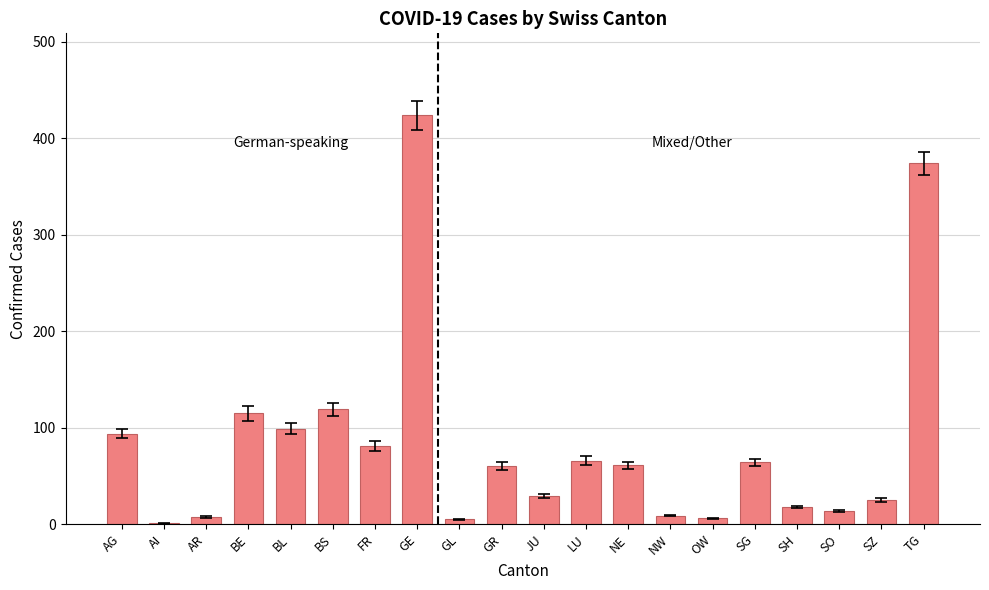

Count the number of data series in this chart.

1